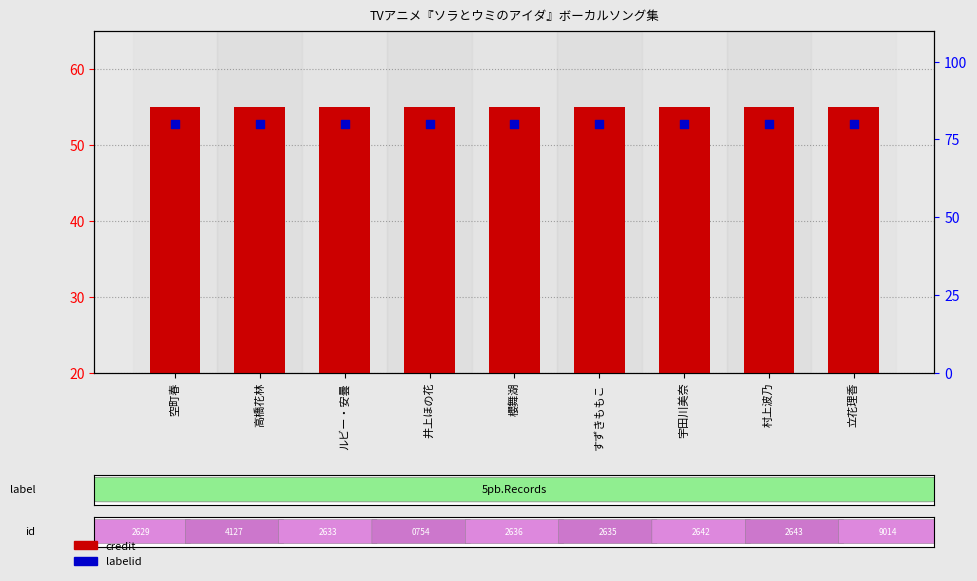

Which series contains the highest Y value?

labelid